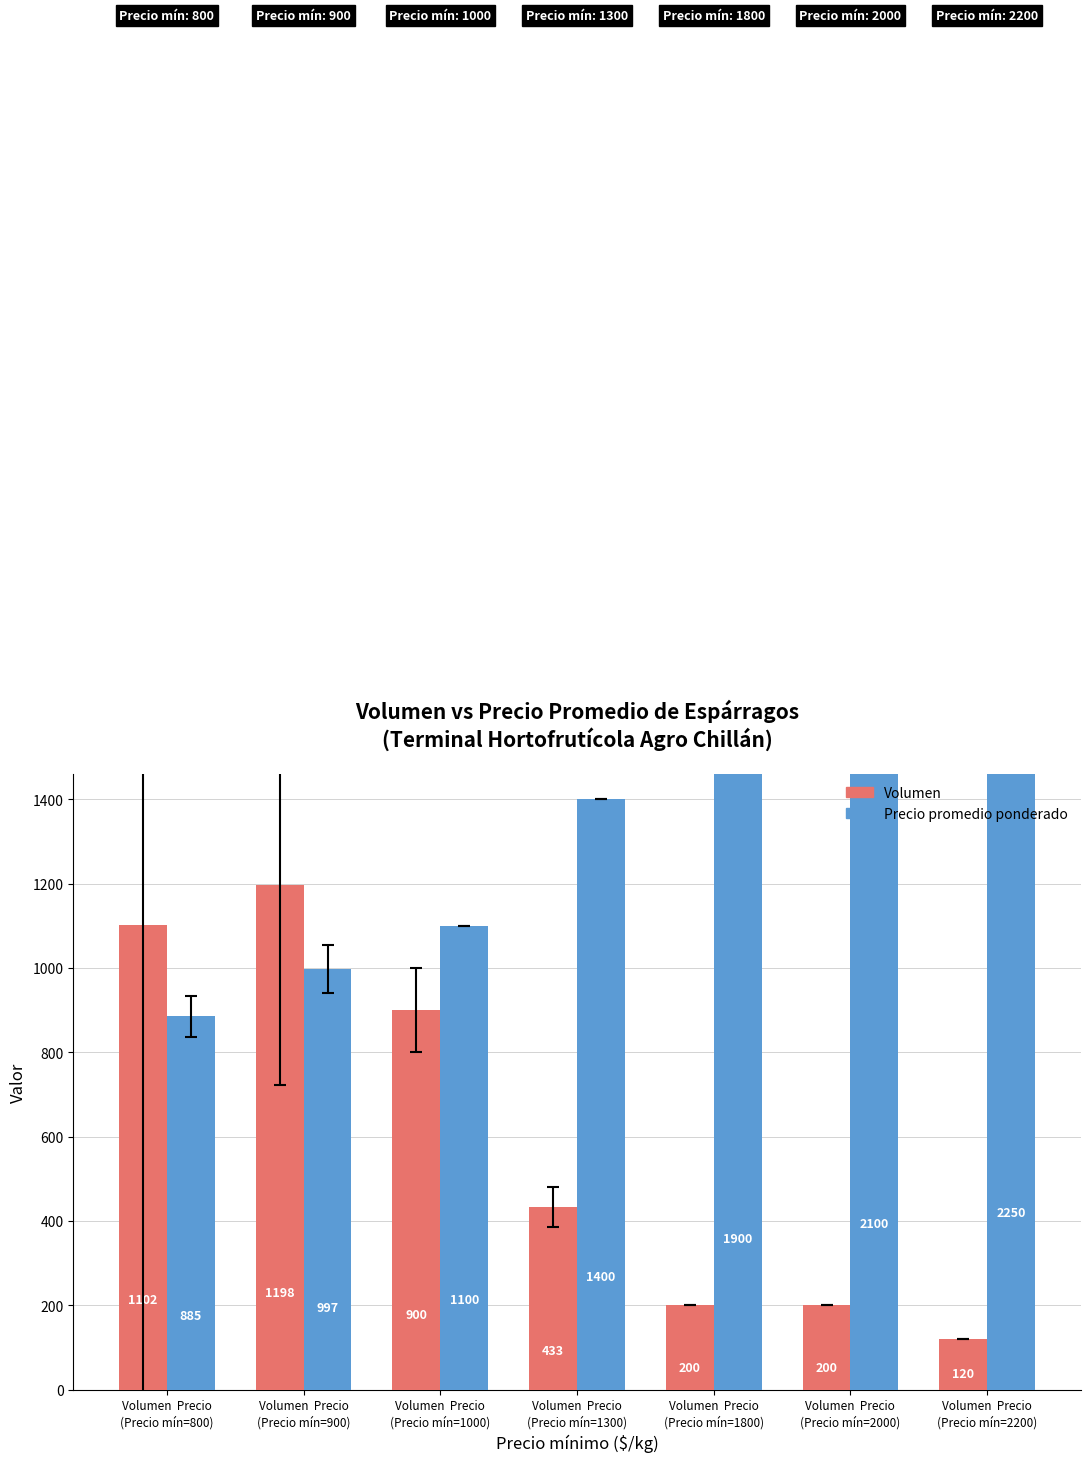

Which category has the highest value in the Precio promedio ponderado series?

Volumen  Precio
(Precio mín=2200)